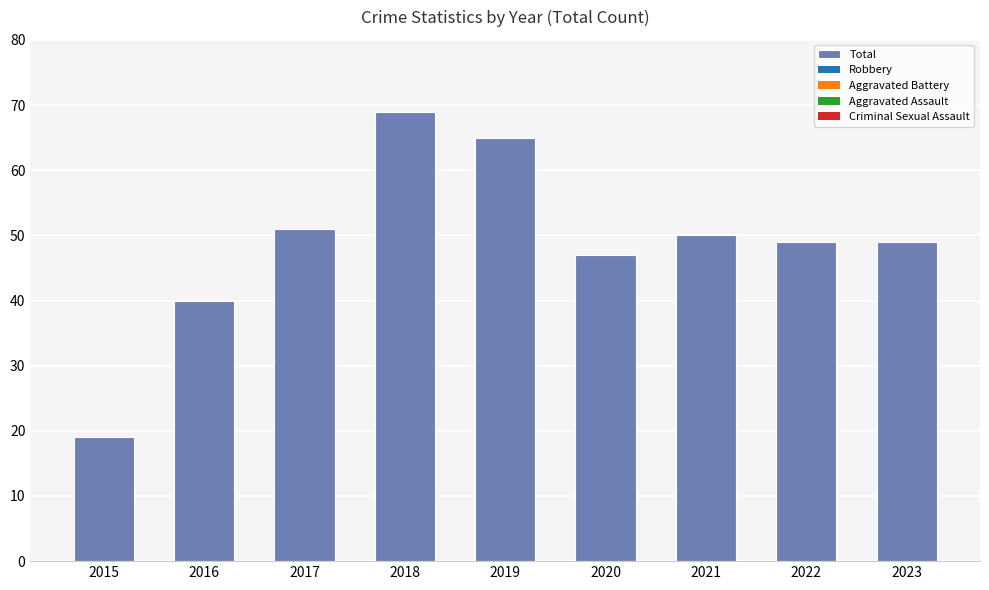

What is the value of the 8th bar from the left?

49